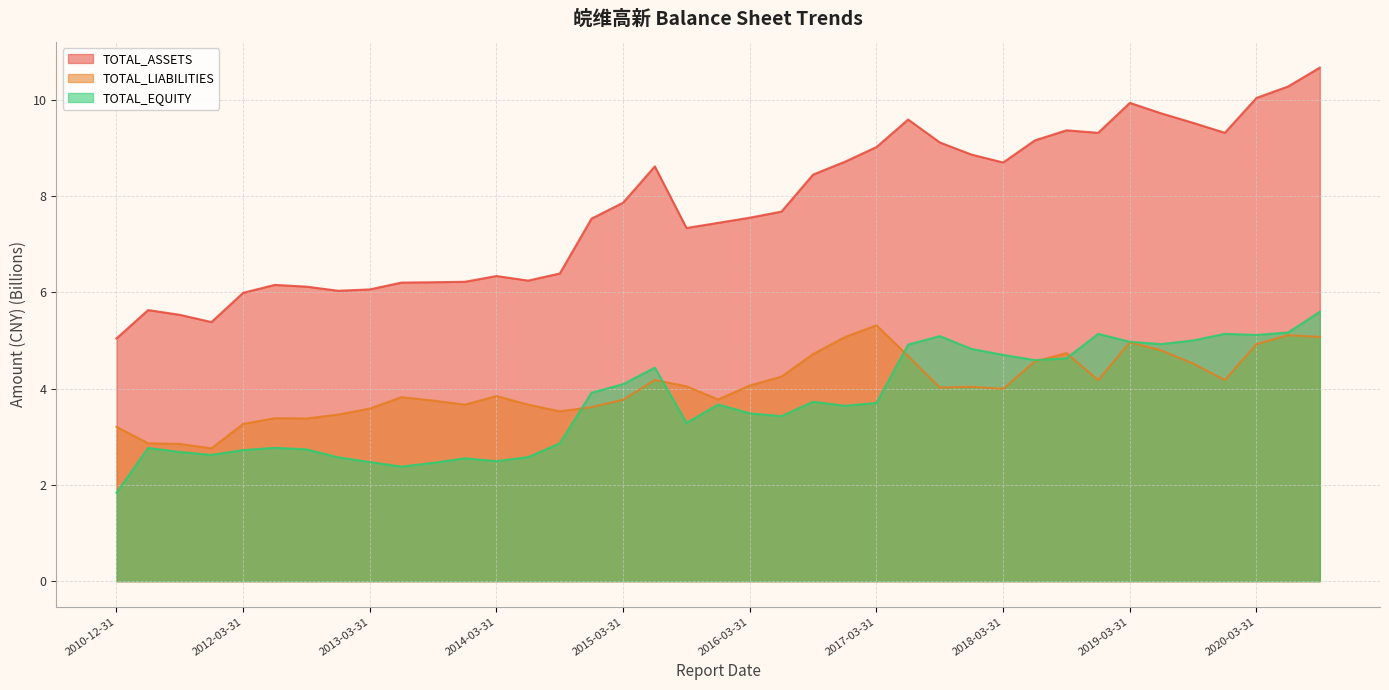

How many interior local valleys does the TOTAL_ASSETS series have?

7